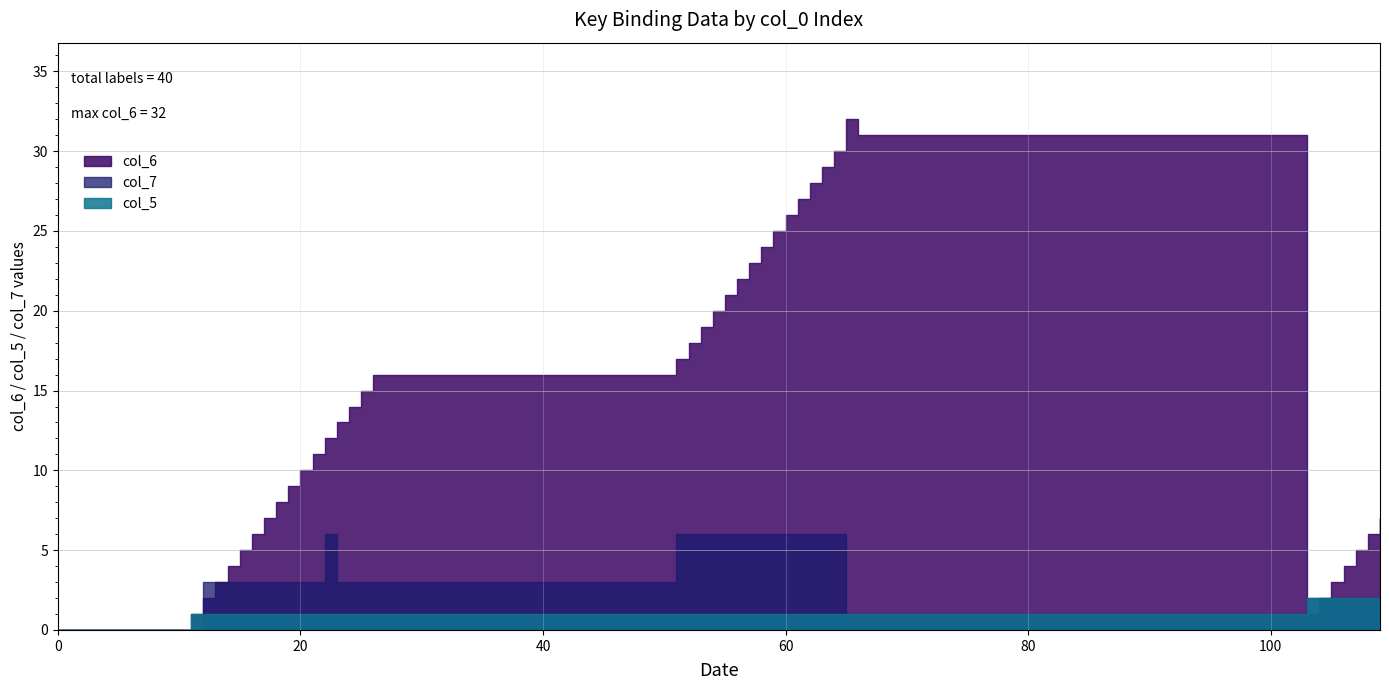

Reading left to right, transcribe all the data shown in this chart.

col_6: 0	1	2	3	4	5	6	7	8	9	10	11	12	13	14	15	16	17	18	19	20	21	22	23	24	25	26	27	28	29	30	32	31	1	2	3	4	5	6	7
col_5: 0	1	1	1	1	1	1	1	1	1	1	1	1	1	1	1	1	1	1	1	1	1	1	1	1	1	1	1	1	1	1	1	1	2	2	2	2	2	2	2
col_7: 0	0	3	3	3	3	3	3	3	3	3	3	6	3	3	3	3	6	6	6	6	6	6	6	6	6	6	6	6	6	6	1	1	2	2	2	2	2	2	2